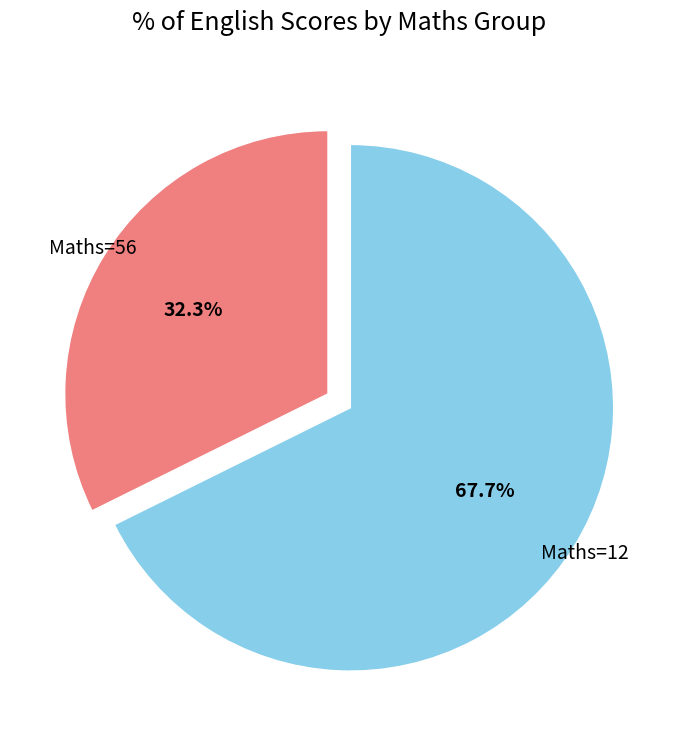

Is there any slice that represents more than half of the pie?

Yes